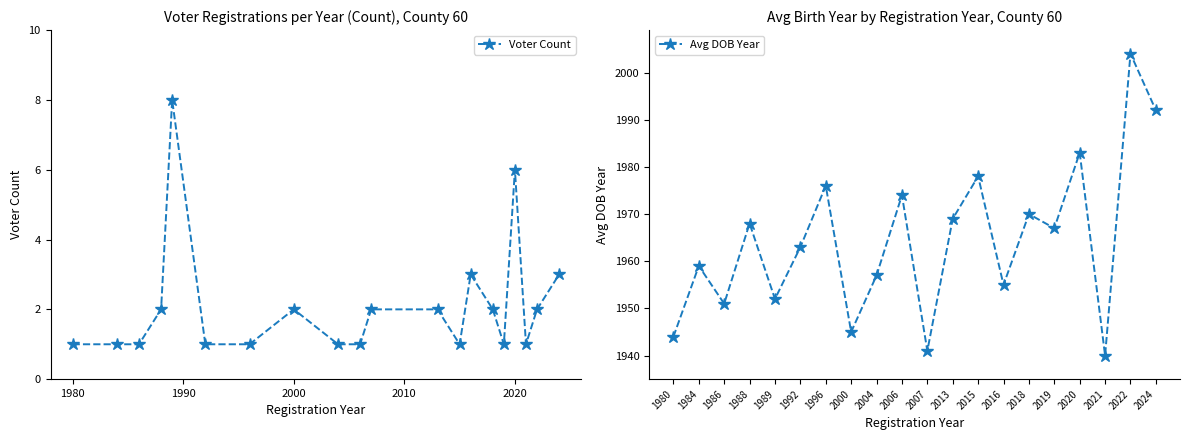

Rank the series by their average value, from highest to lowest.

Avg DOB Year, Voter Count